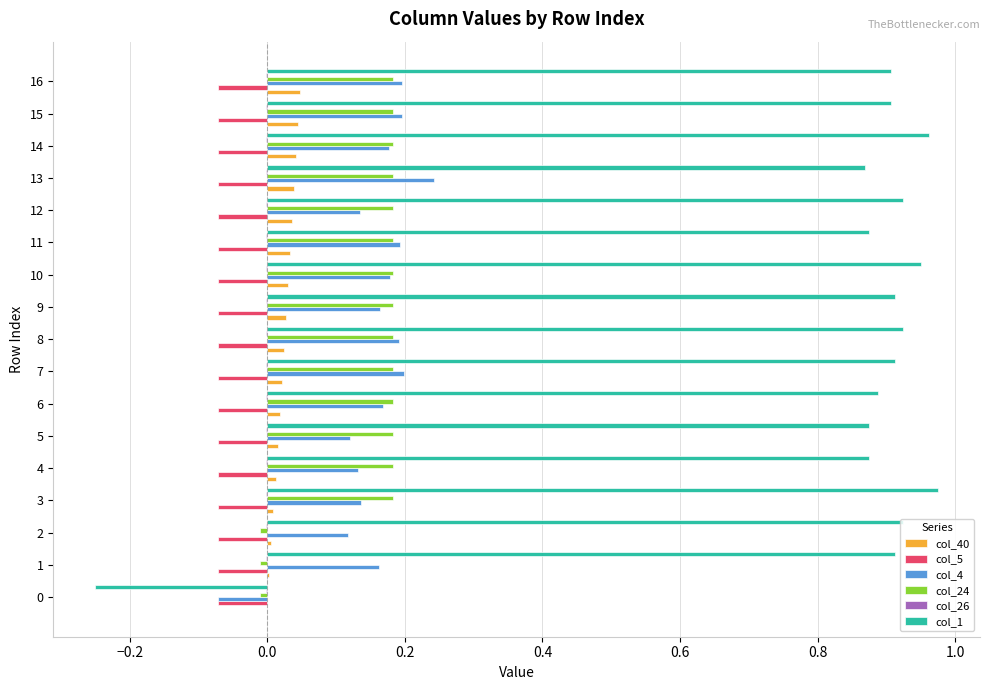

The value of col_4 at 8 is 0.1. True or false?

False